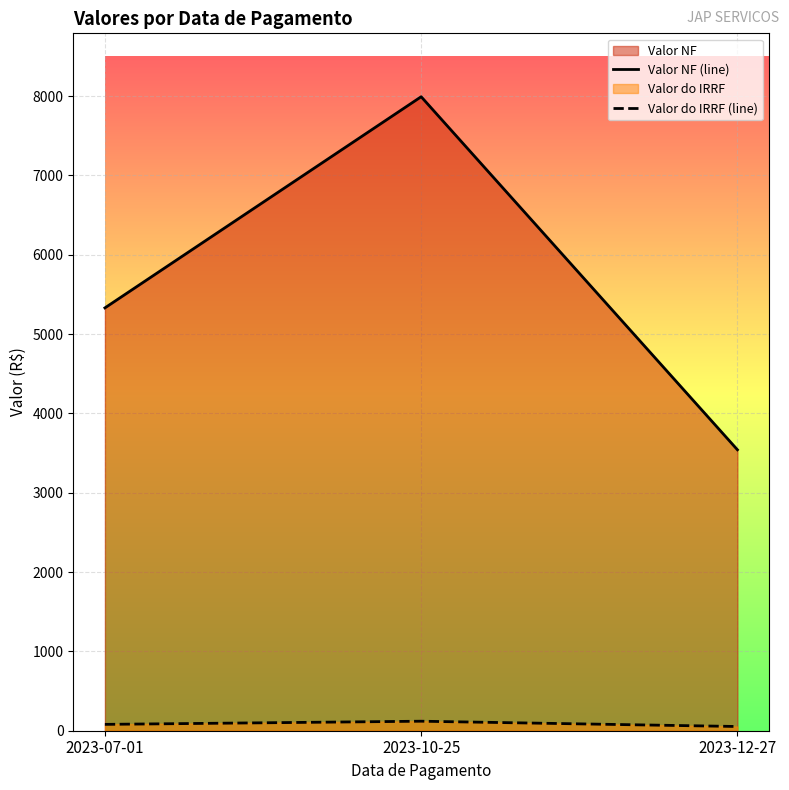

At how many categories does at least one series exceed 4177?

2